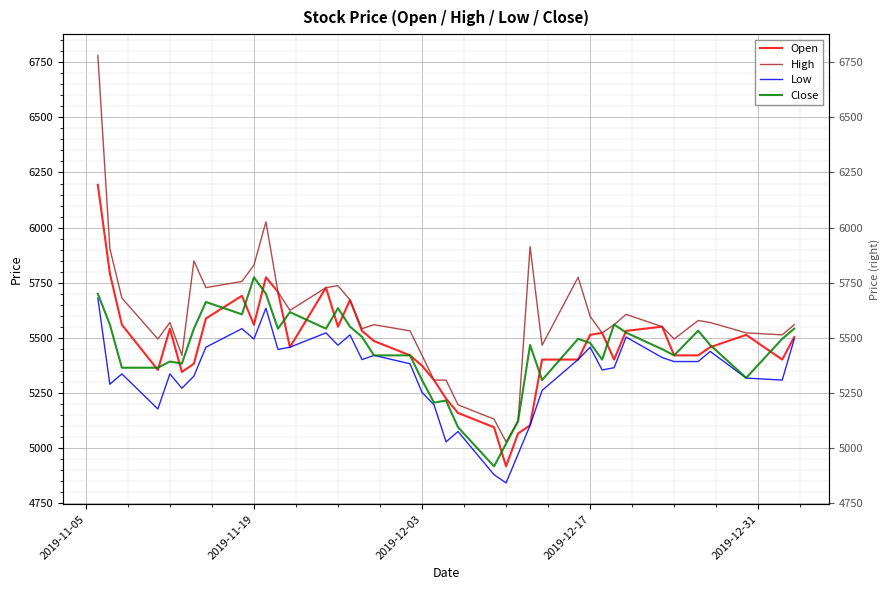

How many distinct data groups are displayed?

4